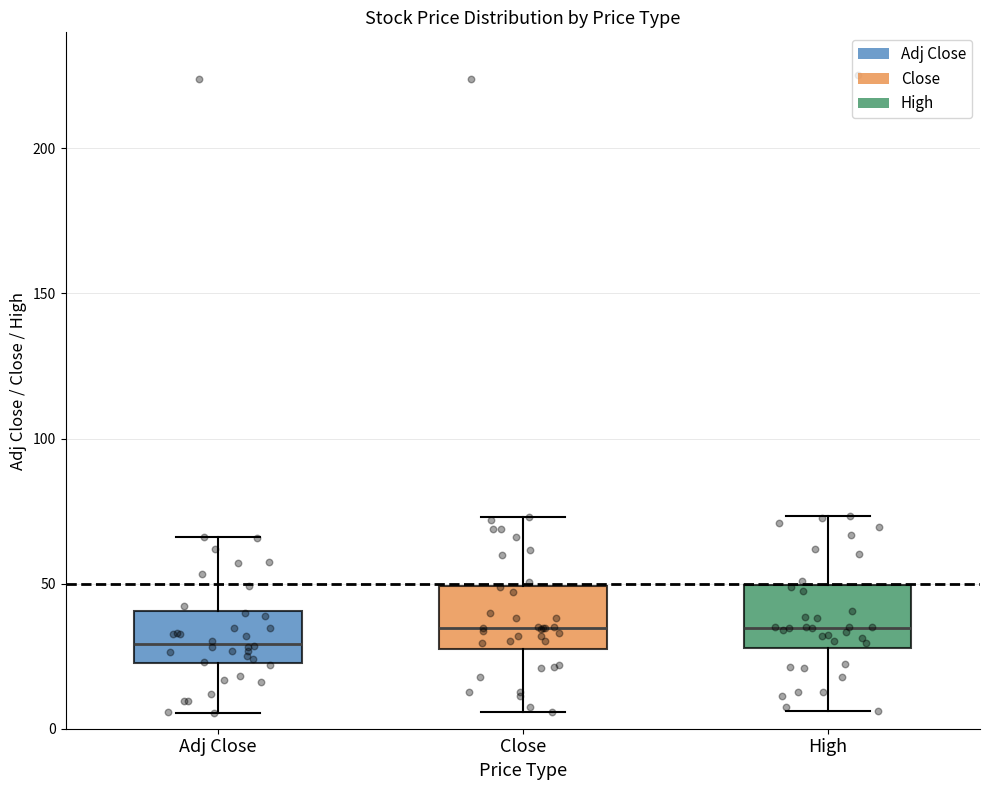

Reading left to right, read every box against the y-axis: the position of its median line, the range the box covers, and the ends of its whiskers. The values are not printed on the chart, so give them approximately, as read against the axis.

Adj Close: median 30, box 25 to 40, whiskers 5 to 65
Close: median 35, box 30 to 50, whiskers 5 to 75
High: median 35, box 30 to 50, whiskers 5 to 75